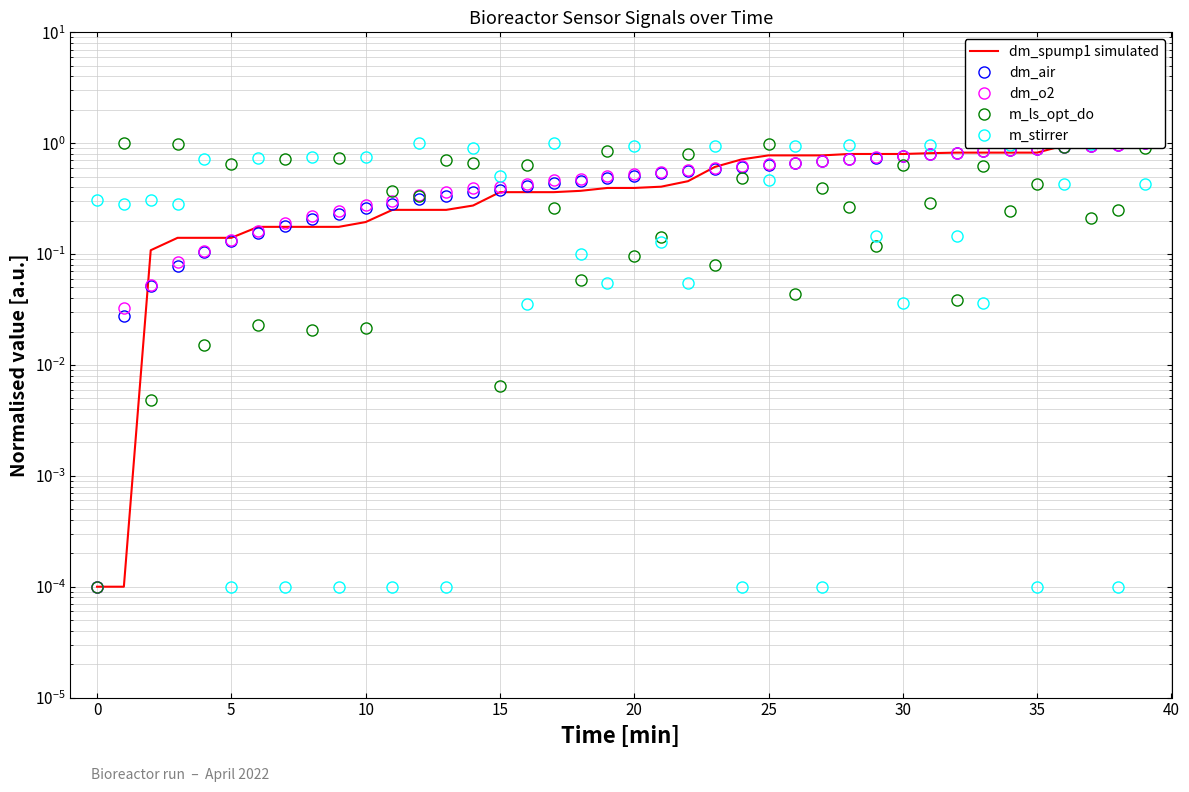

Does the chart display data point markers on the line(s)?

No